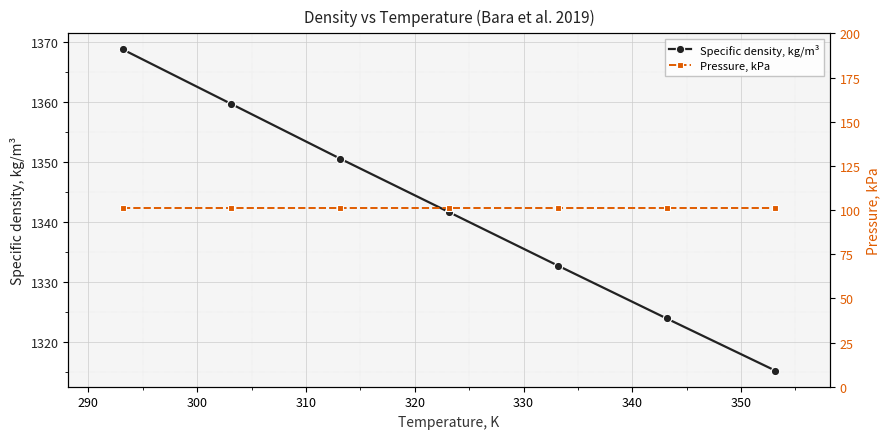

True or false: Specific density, kg/m³ has more than 1 points higher than both neighbors.

False